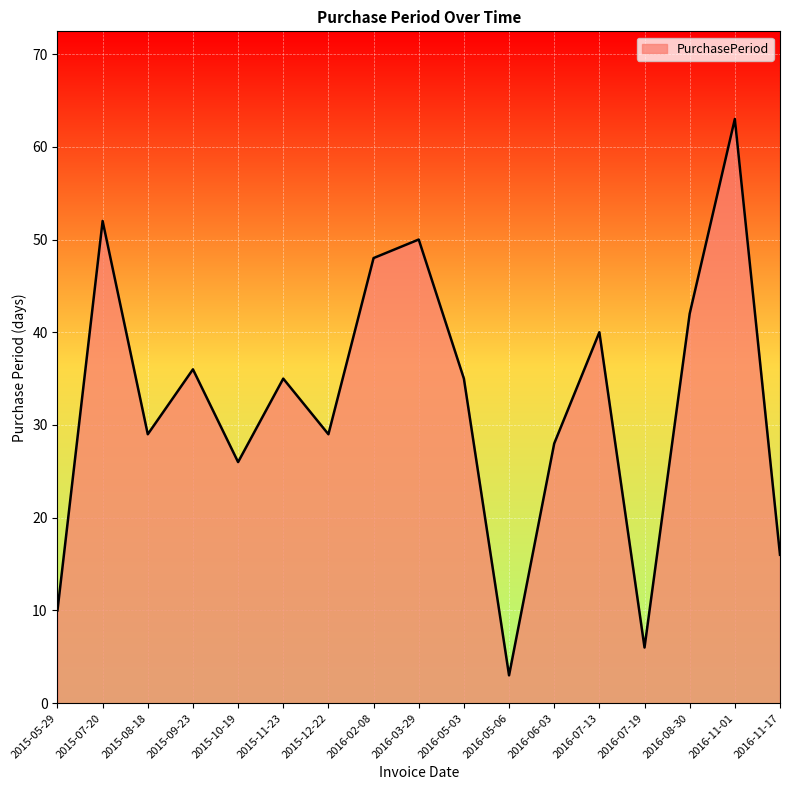

True or false: there are more than 0 points higher than both neighbors.

True